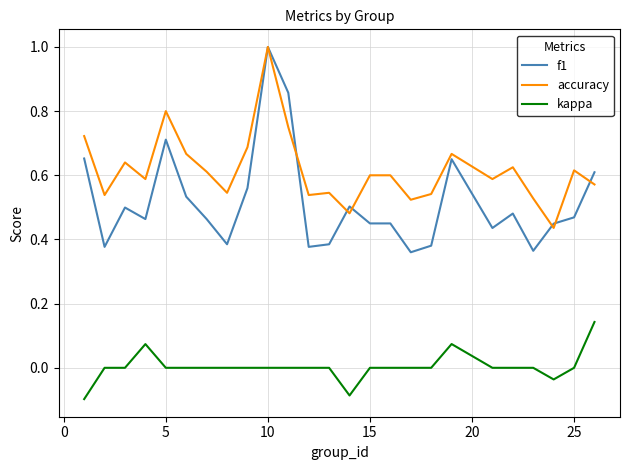

How many categories are shown in the chart?

25